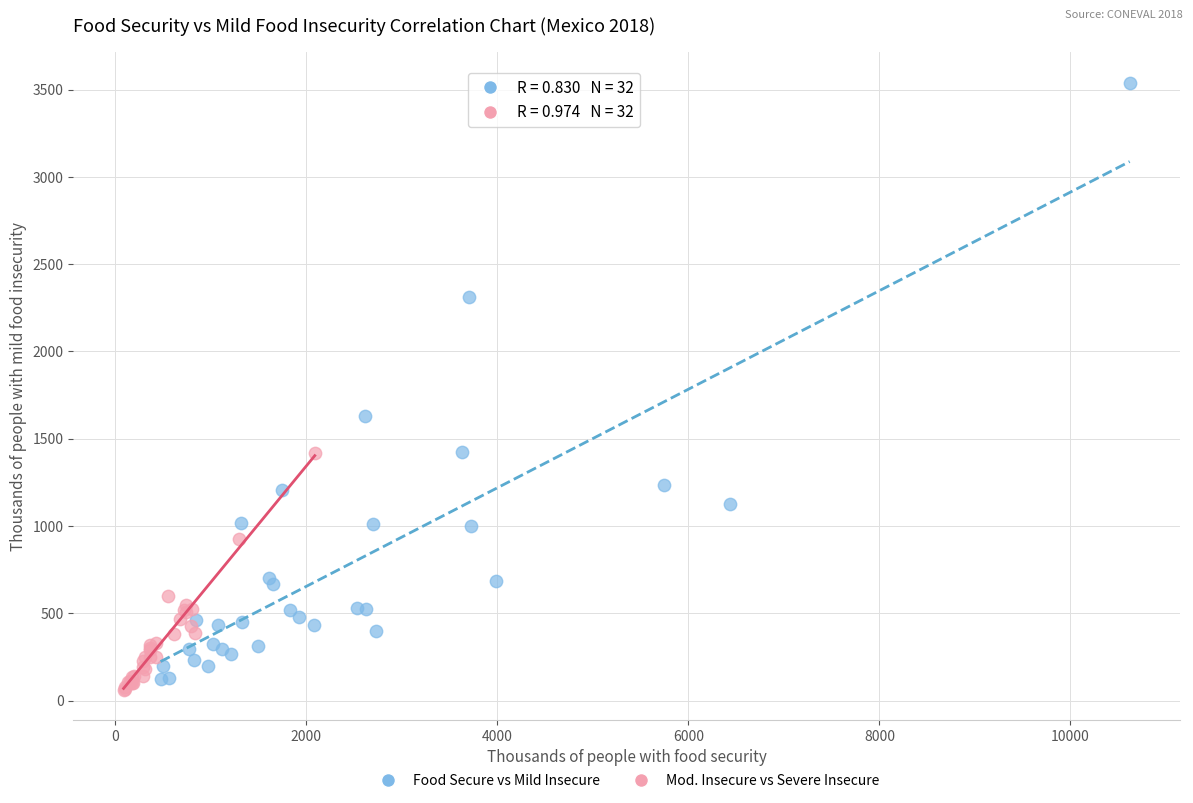

Which series contains the highest Y value?

Food Secure vs Mild Insecure